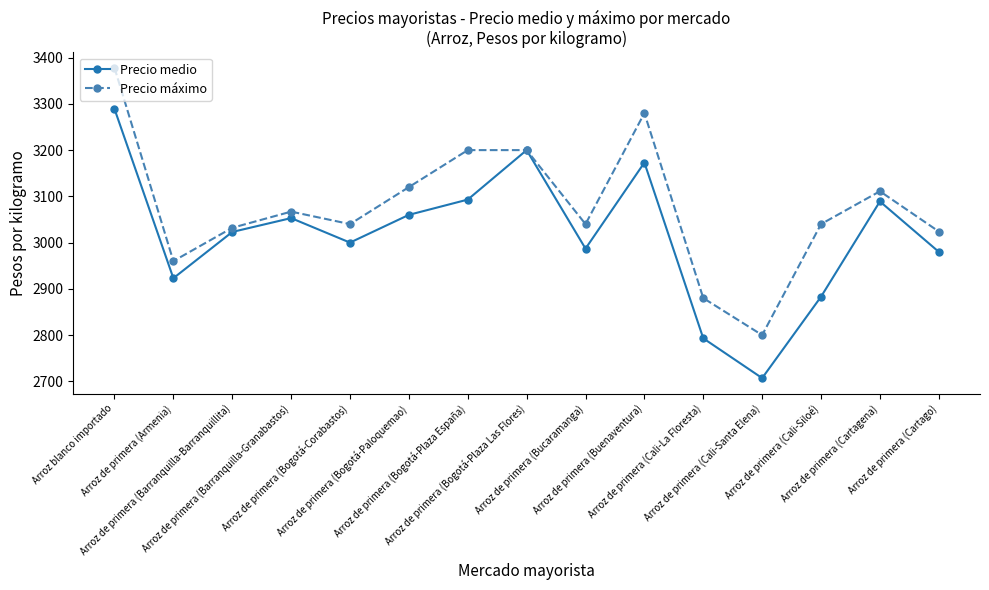

Which series has the largest total across all categories?

Precio máximo